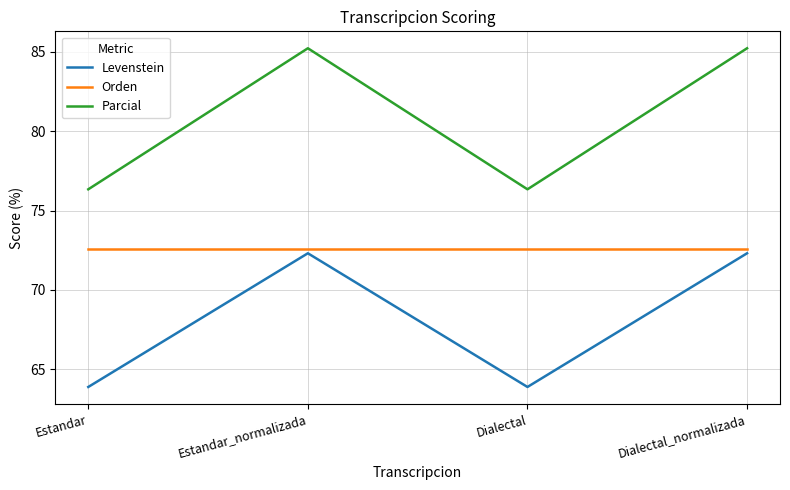

True or false: Parcial and Levenstein cross at least once.

False